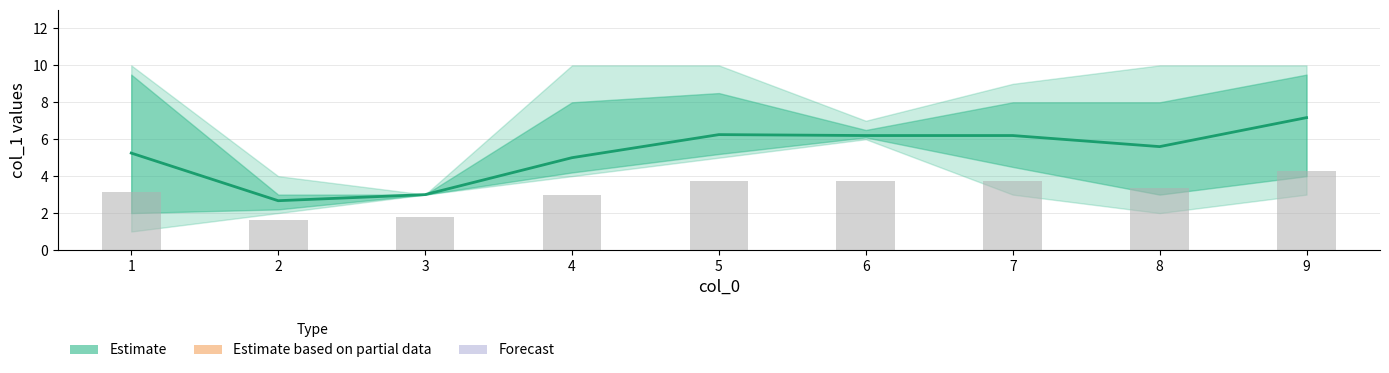

Reading left to right, transcribe all the data shown in this chart.

Estimate: 5.2	2.7	3.0	5.0	6.2	6.2	6.2	5.6	7.2
Reported cases: 3.1	1.6	1.8	3.0	3.8	3.7	3.7	3.4	4.3